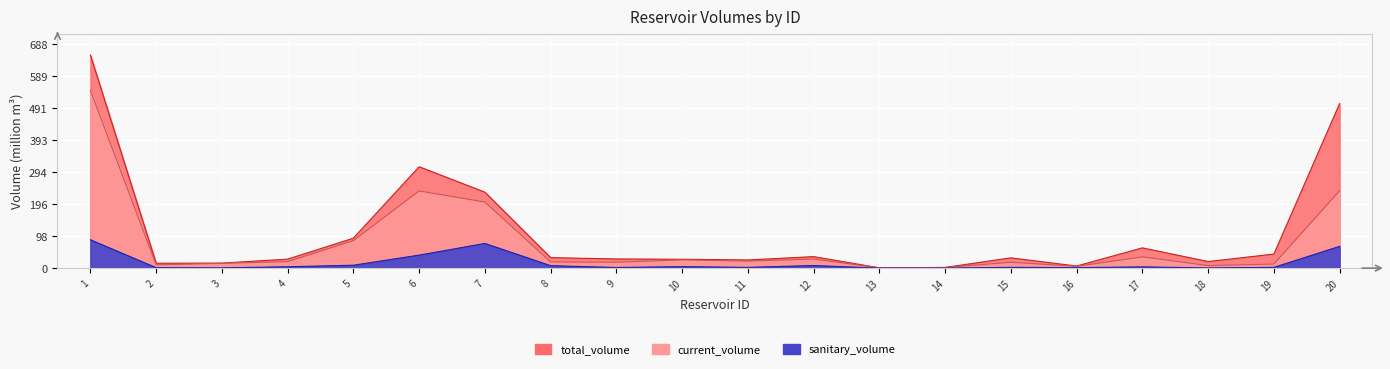

What is the value of the sanitary_volume point at the 18th from the left?

0.7